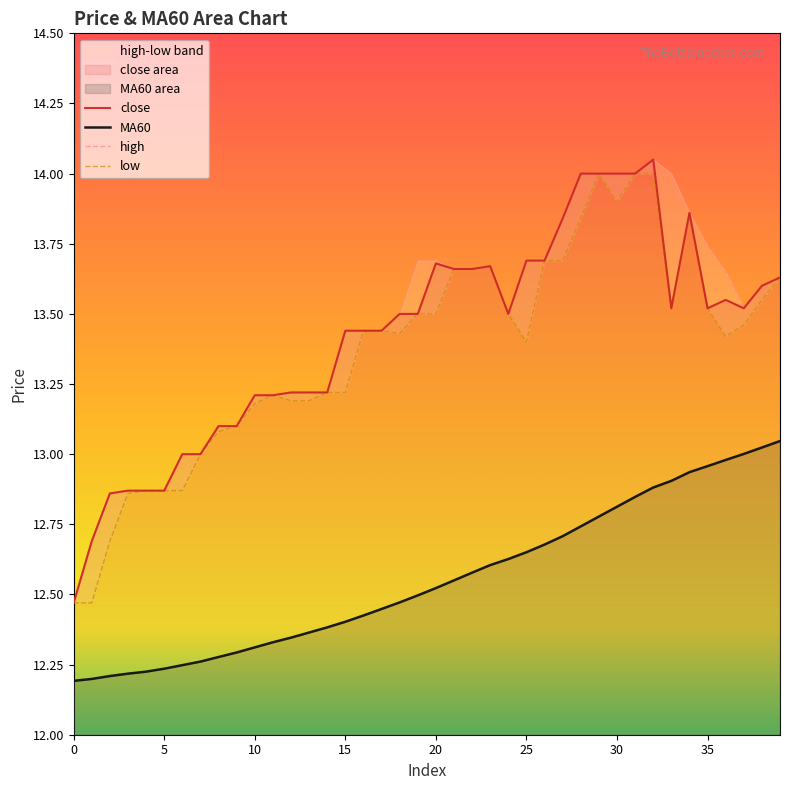

What is the average value of the low series?

13.4